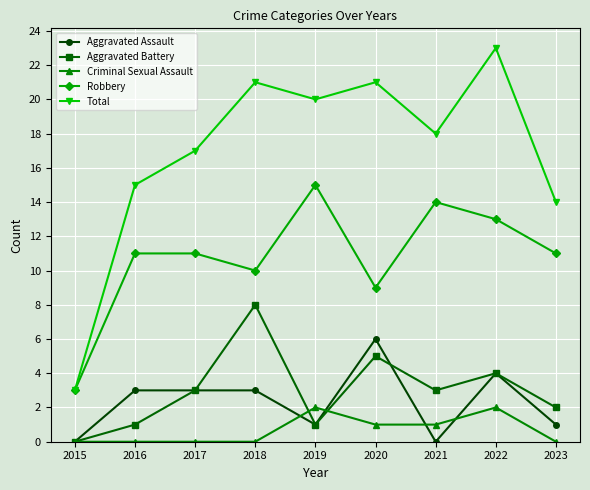

At which category does Total reach its first local valley?

2019